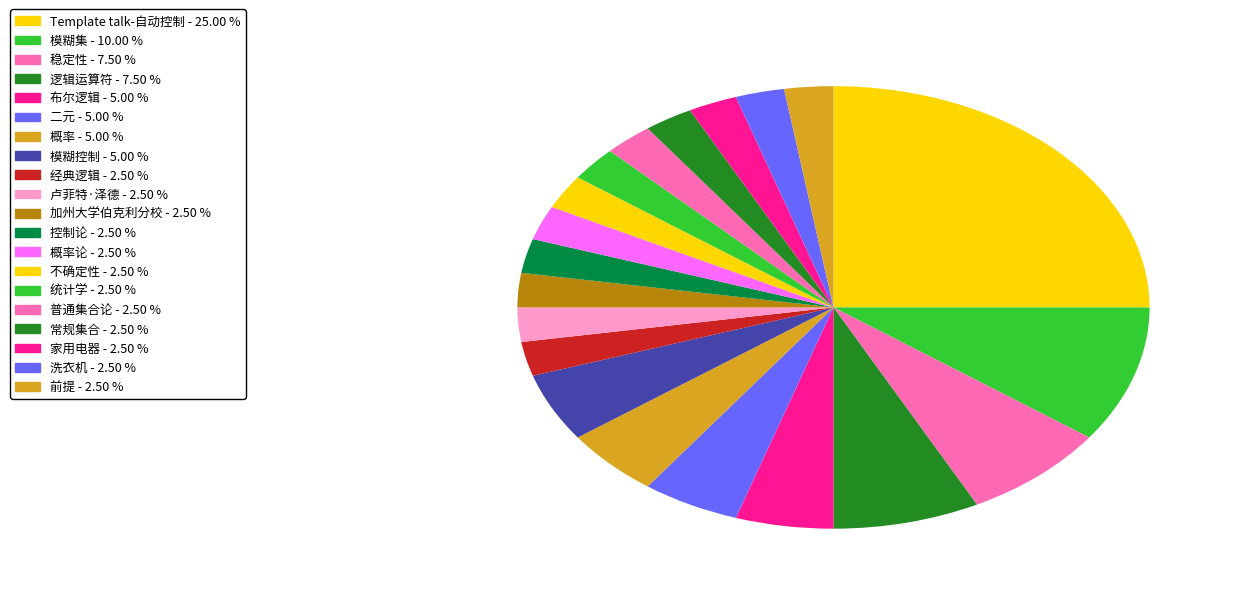

How many segments does this pie chart have?

20